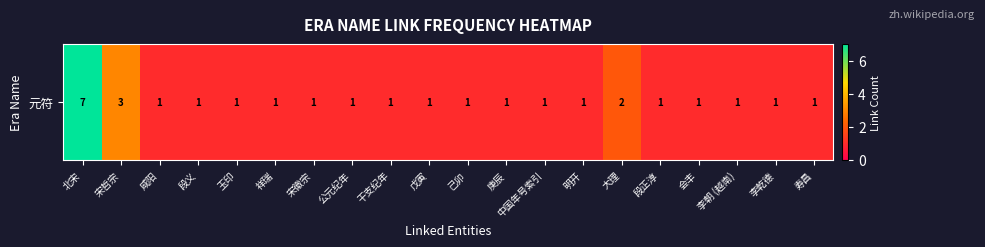

At which category does the chart reach its minimum across all series?

咸阳